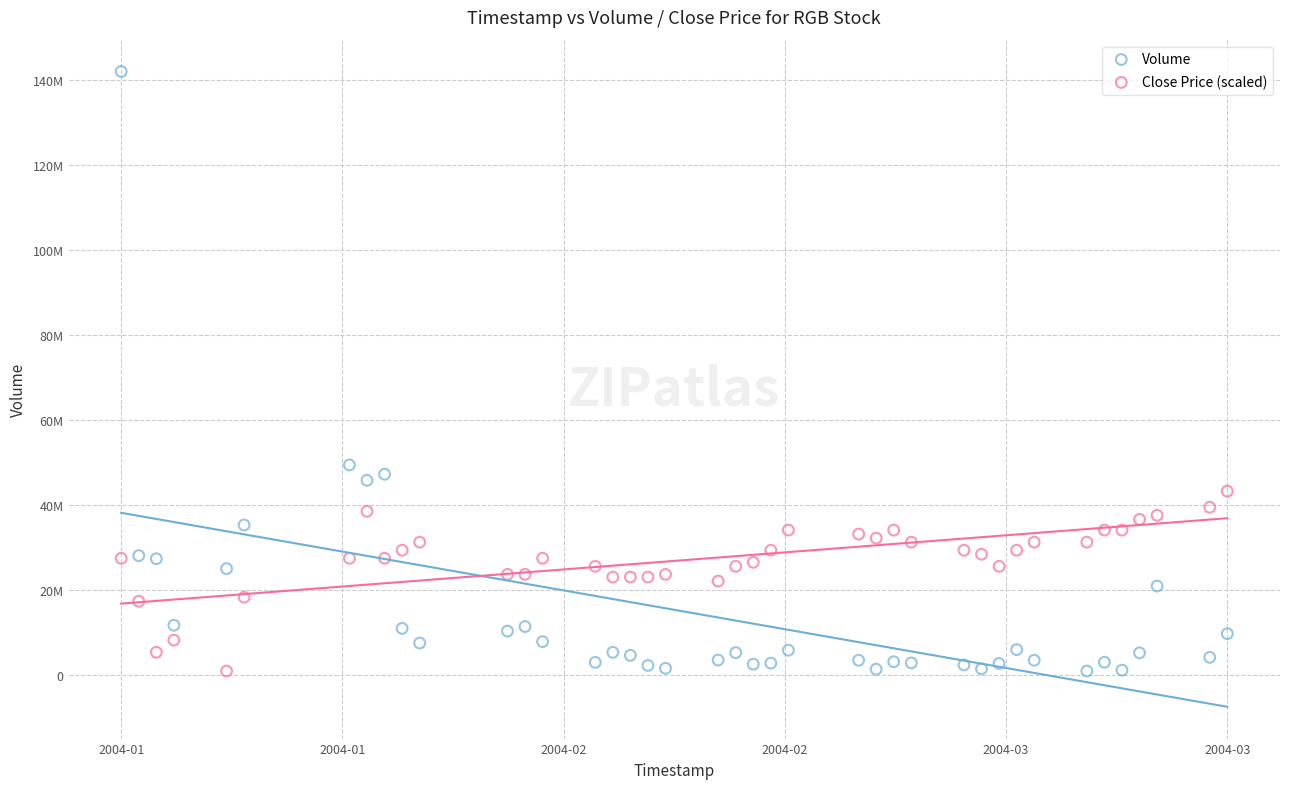

What are all the series names shown in the legend?

Volume, Close Price (scaled)